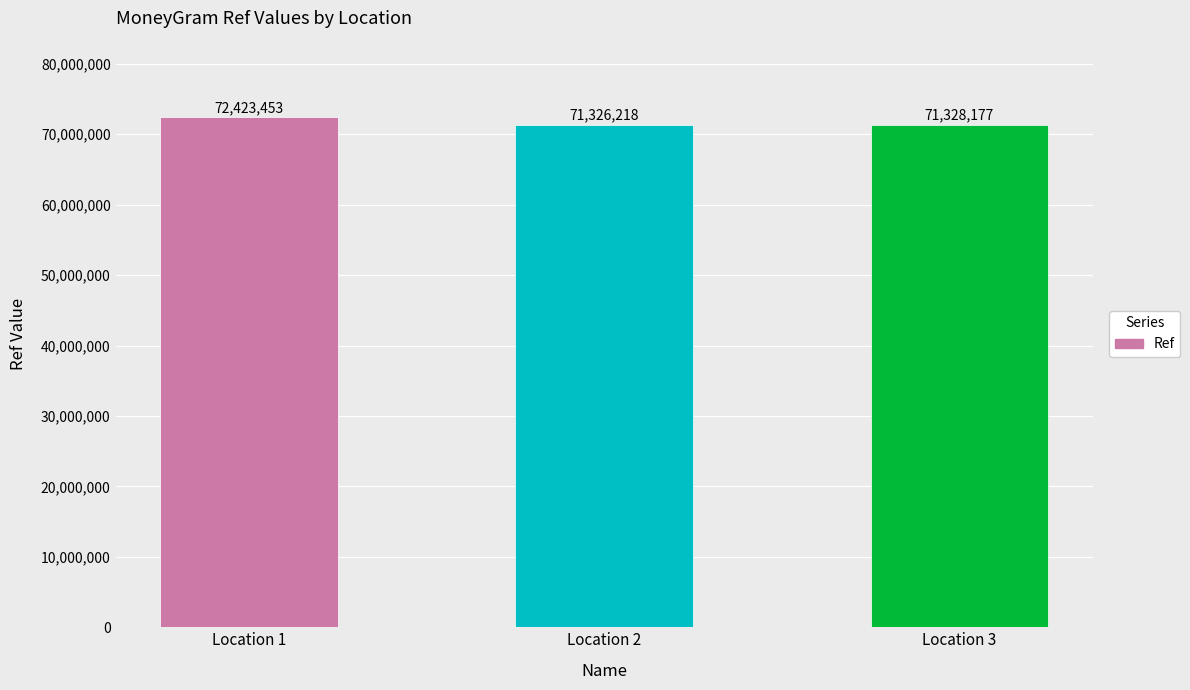

What is the sum of all values?

215077848